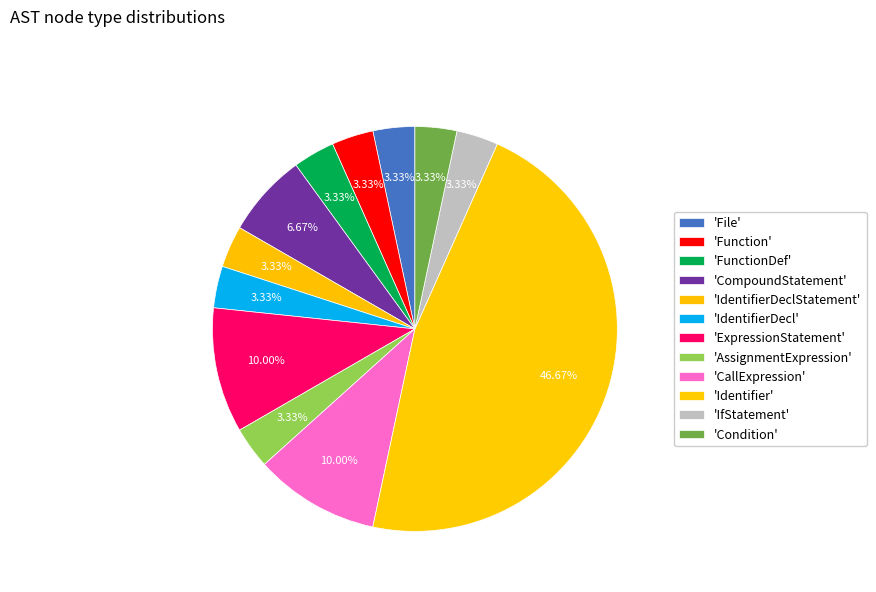

Is there any slice that represents more than half of the pie?

No